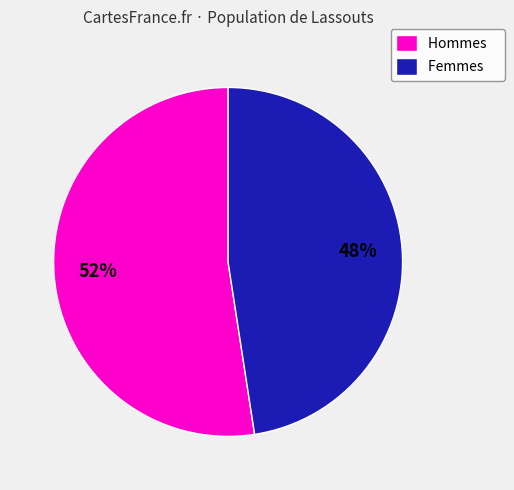

Is there a majority slice in this chart?

Yes